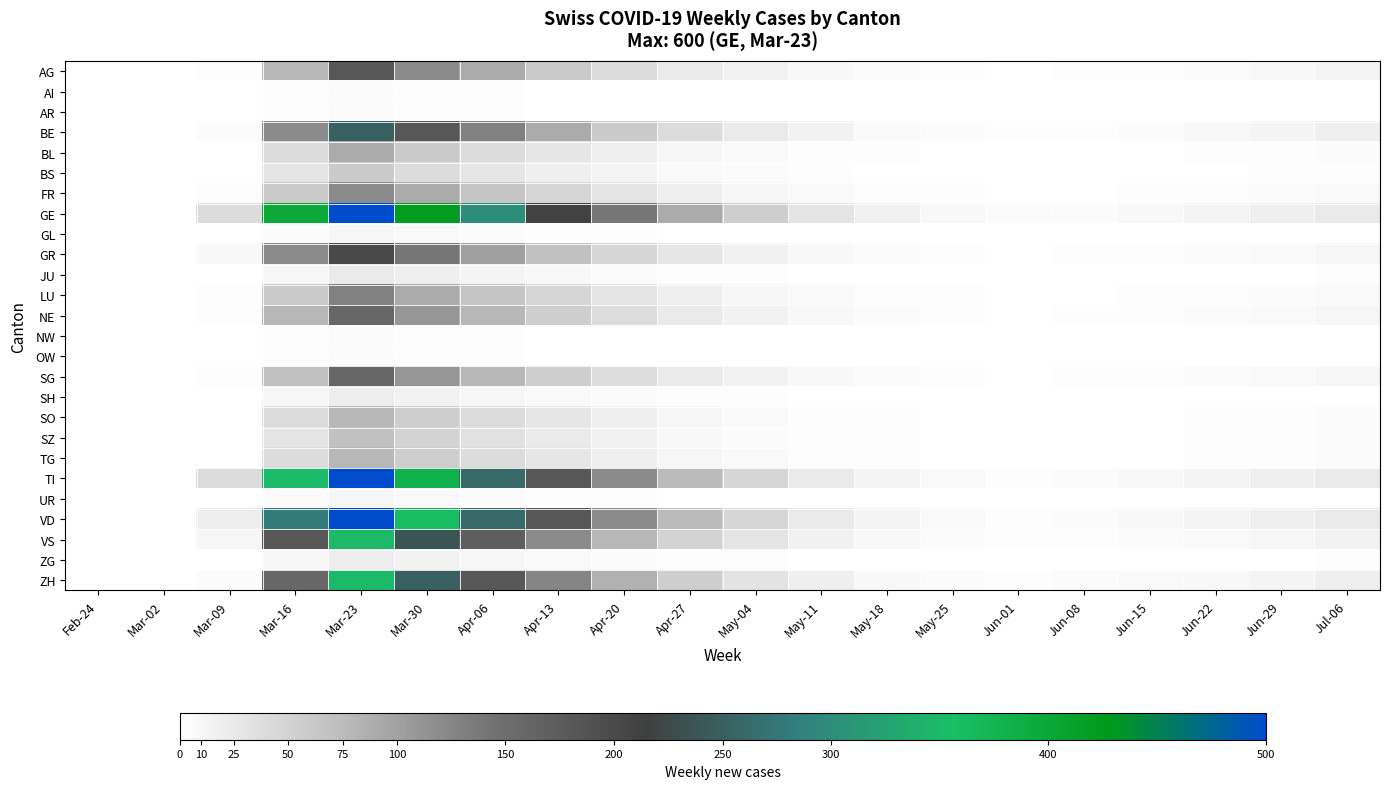

Reading left to right, what are all the values shown in this chart?

AG: Feb-24=0	Mar-02=0	Mar-09=2	Mar-16=80	Mar-23=180	Mar-30=120	Apr-06=90	Apr-13=60	Apr-20=40	Apr-27=25	May-04=15	May-11=8	May-18=4	May-25=2	Jun-01=1	Jun-08=2	Jun-15=3	Jun-22=5	Jun-29=8	Jul-06=12
AI: Feb-24=0	Mar-02=0	Mar-09=0	Mar-16=2	Mar-23=5	Mar-30=3	Apr-06=2	Apr-13=1	Apr-20=1	Apr-27=0	May-04=0	May-11=0	May-18=0	May-25=0	Jun-01=0	Jun-08=0	Jun-15=0	Jun-22=0	Jun-29=0	Jul-06=0
AR: Feb-24=0	Mar-02=0	Mar-09=0	Mar-16=2	Mar-23=5	Mar-30=3	Apr-06=2	Apr-13=1	Apr-20=1	Apr-27=0	May-04=0	May-11=0	May-18=0	May-25=0	Jun-01=0	Jun-08=0	Jun-15=0	Jun-22=0	Jun-29=0	Jul-06=0
BE: Feb-24=0	Mar-02=0	Mar-09=5	Mar-16=120	Mar-23=250	Mar-30=180	Apr-06=130	Apr-13=90	Apr-20=60	Apr-27=40	May-04=25	May-11=14	May-18=7	May-25=4	Jun-01=2	Jun-08=3	Jun-15=5	Jun-22=8	Jun-29=12	Jul-06=18
BL: Feb-24=0	Mar-02=0	Mar-09=1	Mar-16=40	Mar-23=90	Mar-30=60	Apr-06=40	Apr-13=28	Apr-20=18	Apr-27=10	May-04=6	May-11=3	May-18=2	May-25=1	Jun-01=0	Jun-08=1	Jun-15=1	Jun-22=2	Jun-29=3	Jul-06=5
BS: Feb-24=0	Mar-02=0	Mar-09=1	Mar-16=30	Mar-23=60	Mar-30=40	Apr-06=28	Apr-13=18	Apr-20=12	Apr-27=7	May-04=4	May-11=2	May-18=1	May-25=0	Jun-01=0	Jun-08=0	Jun-15=1	Jun-22=1	Jun-29=2	Jul-06=3
FR: Feb-24=0	Mar-02=0	Mar-09=3	Mar-16=60	Mar-23=120	Mar-30=90	Apr-06=65	Apr-13=45	Apr-20=30	Apr-27=18	May-04=11	May-11=6	May-18=3	May-25=2	Jun-01=1	Jun-08=1	Jun-15=2	Jun-22=3	Jun-29=5	Jul-06=7
GE: Feb-24=0	Mar-02=0	Mar-09=40	Mar-16=400	Mar-23=600	Mar-30=420	Apr-06=300	Apr-13=210	Apr-20=140	Apr-27=90	May-04=55	May-11=30	May-18=16	May-25=8	Jun-01=4	Jun-08=5	Jun-15=8	Jun-22=12	Jun-29=18	Jul-06=25
GL: Feb-24=0	Mar-02=0	Mar-09=0	Mar-16=5	Mar-23=10	Mar-30=7	Apr-06=5	Apr-13=3	Apr-20=2	Apr-27=1	May-04=1	May-11=0	May-18=0	May-25=0	Jun-01=0	Jun-08=0	Jun-15=0	Jun-22=0	Jun-29=0	Jul-06=1
GR: Feb-24=0	Mar-02=0	Mar-09=8	Mar-16=120	Mar-23=200	Mar-30=140	Apr-06=100	Apr-13=70	Apr-20=45	Apr-27=28	May-04=17	May-11=9	May-18=5	May-25=3	Jun-01=1	Jun-08=2	Jun-15=3	Jun-22=5	Jun-29=7	Jul-06=10
JU: Feb-24=0	Mar-02=0	Mar-09=0	Mar-16=10	Mar-23=25	Mar-30=18	Apr-06=12	Apr-13=8	Apr-20=5	Apr-27=3	May-04=2	May-11=1	May-18=0	May-25=0	Jun-01=0	Jun-08=0	Jun-15=0	Jun-22=1	Jun-29=1	Jul-06=2
LU: Feb-24=0	Mar-02=0	Mar-09=2	Mar-16=60	Mar-23=130	Mar-30=90	Apr-06=65	Apr-13=45	Apr-20=30	Apr-27=18	May-04=11	May-11=6	May-18=3	May-25=2	Jun-01=1	Jun-08=1	Jun-15=2	Jun-22=3	Jun-29=5	Jul-06=7
NE: Feb-24=0	Mar-02=0	Mar-09=3	Mar-16=80	Mar-23=160	Mar-30=110	Apr-06=80	Apr-13=55	Apr-20=38	Apr-27=24	May-04=14	May-11=8	May-18=4	May-25=2	Jun-01=1	Jun-08=2	Jun-15=3	Jun-22=5	Jun-29=7	Jul-06=10
NW: Feb-24=0	Mar-02=0	Mar-09=0	Mar-16=2	Mar-23=5	Mar-30=3	Apr-06=2	Apr-13=1	Apr-20=1	Apr-27=0	May-04=0	May-11=0	May-18=0	May-25=0	Jun-01=0	Jun-08=0	Jun-15=0	Jun-22=0	Jun-29=0	Jul-06=0
OW: Feb-24=0	Mar-02=0	Mar-09=0	Mar-16=2	Mar-23=5	Mar-30=3	Apr-06=2	Apr-13=1	Apr-20=1	Apr-27=0	May-04=0	May-11=0	May-18=0	May-25=0	Jun-01=0	Jun-08=0	Jun-15=0	Jun-22=0	Jun-29=0	Jul-06=0
SG: Feb-24=0	Mar-02=0	Mar-09=2	Mar-16=70	Mar-23=160	Mar-30=110	Apr-06=80	Apr-13=55	Apr-20=38	Apr-27=24	May-04=14	May-11=8	May-18=4	May-25=2	Jun-01=1	Jun-08=2	Jun-15=3	Jun-22=5	Jun-29=7	Jul-06=10
SH: Feb-24=0	Mar-02=0	Mar-09=0	Mar-16=10	Mar-23=20	Mar-30=14	Apr-06=10	Apr-13=7	Apr-20=5	Apr-27=3	May-04=2	May-11=1	May-18=0	May-25=0	Jun-01=0	Jun-08=0	Jun-15=0	Jun-22=1	Jun-29=1	Jul-06=1
SO: Feb-24=0	Mar-02=0	Mar-09=1	Mar-16=40	Mar-23=80	Mar-30=55	Apr-06=40	Apr-13=28	Apr-20=18	Apr-27=10	May-04=6	May-11=3	May-18=2	May-25=1	Jun-01=0	Jun-08=1	Jun-15=1	Jun-22=2	Jun-29=3	Jul-06=5
SZ: Feb-24=0	Mar-02=0	Mar-09=1	Mar-16=30	Mar-23=70	Mar-30=50	Apr-06=35	Apr-13=24	Apr-20=16	Apr-27=9	May-04=5	May-11=3	May-18=2	May-25=1	Jun-01=0	Jun-08=1	Jun-15=1	Jun-22=2	Jun-29=3	Jul-06=4
TG: Feb-24=0	Mar-02=0	Mar-09=1	Mar-16=40	Mar-23=80	Mar-30=55	Apr-06=40	Apr-13=28	Apr-20=18	Apr-27=10	May-04=6	May-11=3	May-18=2	May-25=1	Jun-01=0	Jun-08=1	Jun-15=1	Jun-22=2	Jun-29=3	Jul-06=5
TI: Feb-24=0	Mar-02=0	Mar-09=40	Mar-16=350	Mar-23=500	Mar-30=380	Apr-06=260	Apr-13=180	Apr-20=120	Apr-27=75	May-04=45	May-11=24	May-18=13	May-25=7	Jun-01=3	Jun-08=5	Jun-15=8	Jun-22=12	Jun-29=18	Jul-06=25
UR: Feb-24=0	Mar-02=0	Mar-09=0	Mar-16=5	Mar-23=10	Mar-30=7	Apr-06=5	Apr-13=3	Apr-20=2	Apr-27=1	May-04=1	May-11=0	May-18=0	May-25=0	Jun-01=0	Jun-08=0	Jun-15=0	Jun-22=0	Jun-29=0	Jul-06=0
VD: Feb-24=0	Mar-02=0	Mar-09=20	Mar-16=280	Mar-23=500	Mar-30=360	Apr-06=260	Apr-13=180	Apr-20=120	Apr-27=75	May-04=45	May-11=24	May-18=13	May-25=7	Jun-01=3	Jun-08=5	Jun-15=8	Jun-22=12	Jun-29=18	Jul-06=25
VS: Feb-24=0	Mar-02=0	Mar-09=10	Mar-16=180	Mar-23=350	Mar-30=240	Apr-06=170	Apr-13=120	Apr-20=80	Apr-27=50	May-04=30	May-11=16	May-18=8	May-25=4	Jun-01=2	Jun-08=3	Jun-15=5	Jun-22=7	Jun-29=11	Jul-06=15
ZG: Feb-24=0	Mar-02=0	Mar-09=0	Mar-16=10	Mar-23=20	Mar-30=14	Apr-06=10	Apr-13=7	Apr-20=5	Apr-27=3	May-04=2	May-11=1	May-18=0	May-25=0	Jun-01=0	Jun-08=0	Jun-15=0	Jun-22=1	Jun-29=1	Jul-06=2
ZH: Feb-24=0	Mar-02=0	Mar-09=5	Mar-16=160	Mar-23=350	Mar-30=250	Apr-06=180	Apr-13=125	Apr-20=85	Apr-27=55	May-04=33	May-11=18	May-18=9	May-25=5	Jun-01=2	Jun-08=4	Jun-15=6	Jun-22=9	Jun-29=13	Jul-06=19